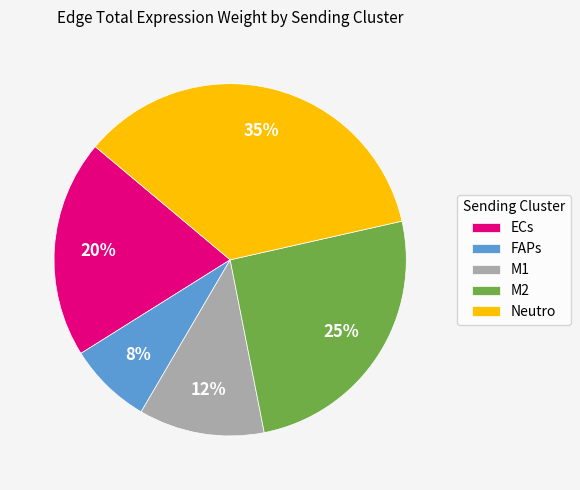

Rank the categories by value from highest to lowest.

Neutro, M2, ECs, M1, FAPs